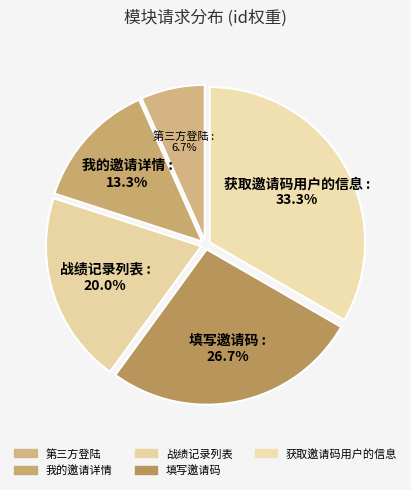

Do 填写邀请码 and 第三方登陆 together represent more than half of the pie?

No